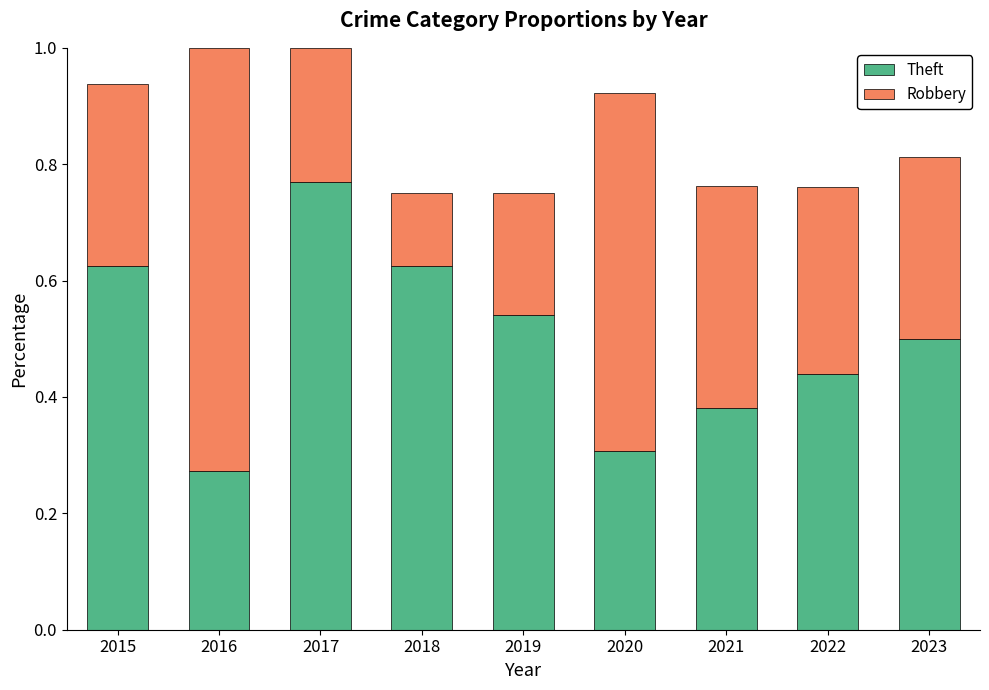

Are the bars horizontal?

No